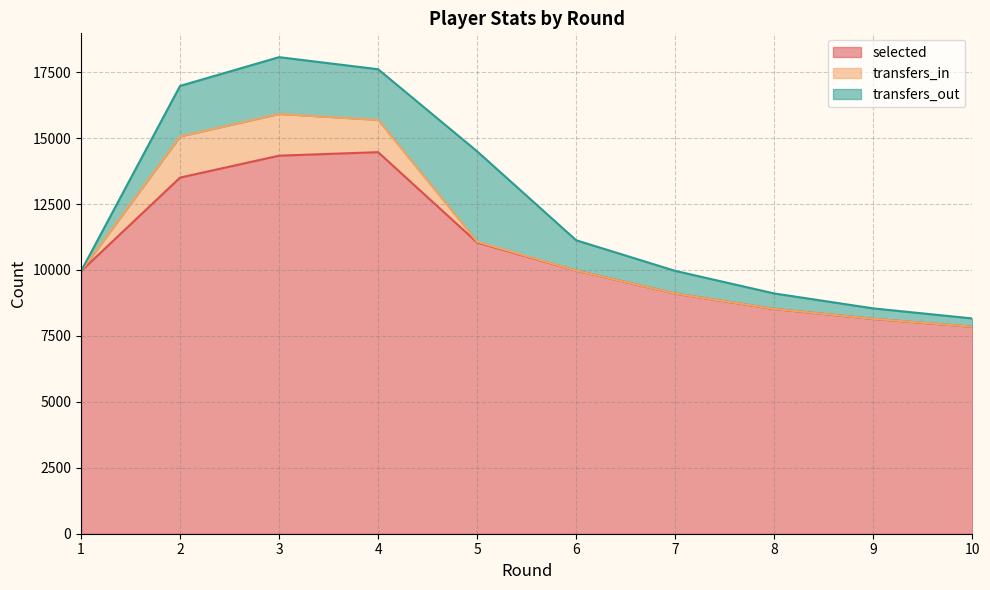

How many values in the transfers_in series exceed 0?

4